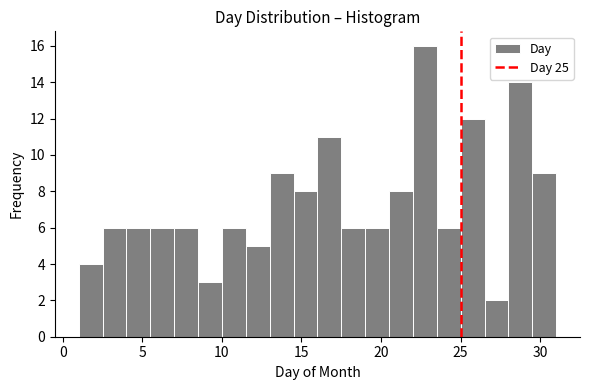

Read against the x-axis, roughly where is the centre of the tallest bar?

23.0